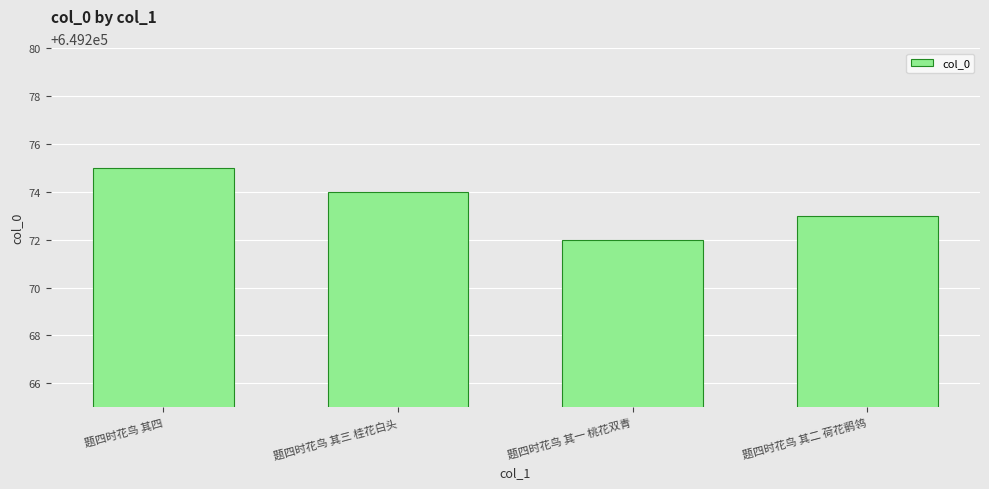

What is the maximum value shown in the chart?

649275